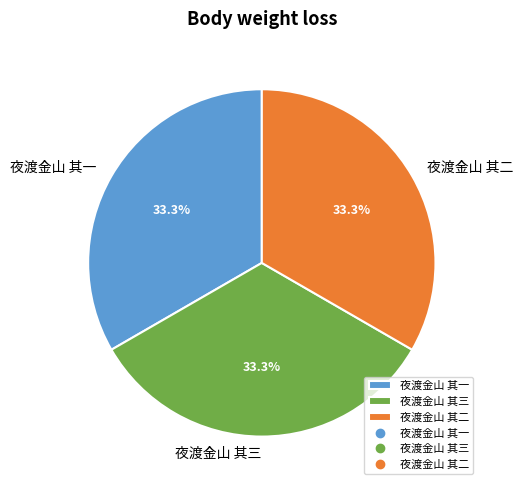

Combined, what portion of the pie is 夜渡金山 其二 and 夜渡金山 其一?

66.7%